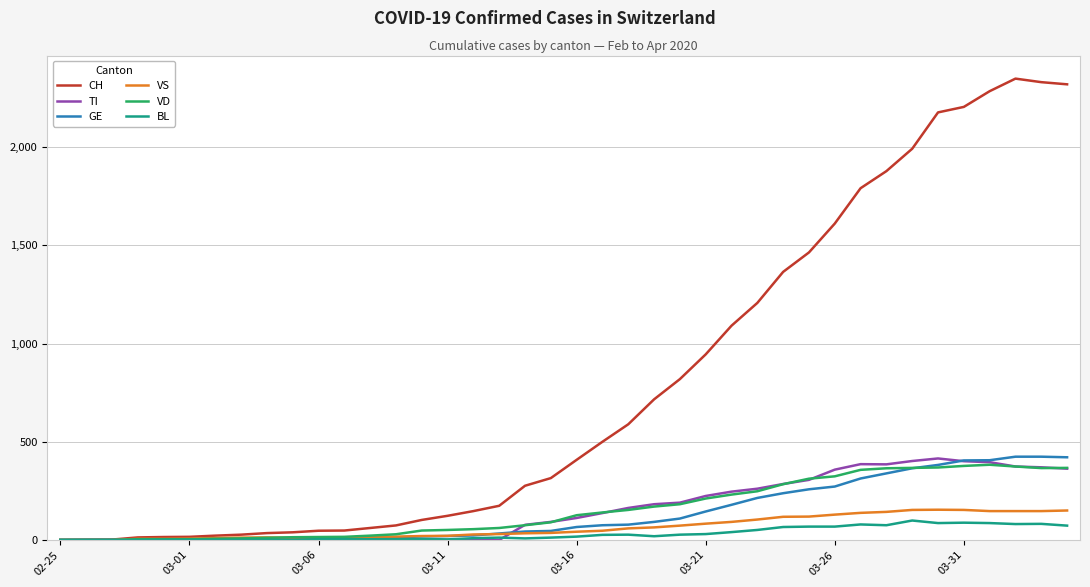

What is the greatest value displayed?

2349